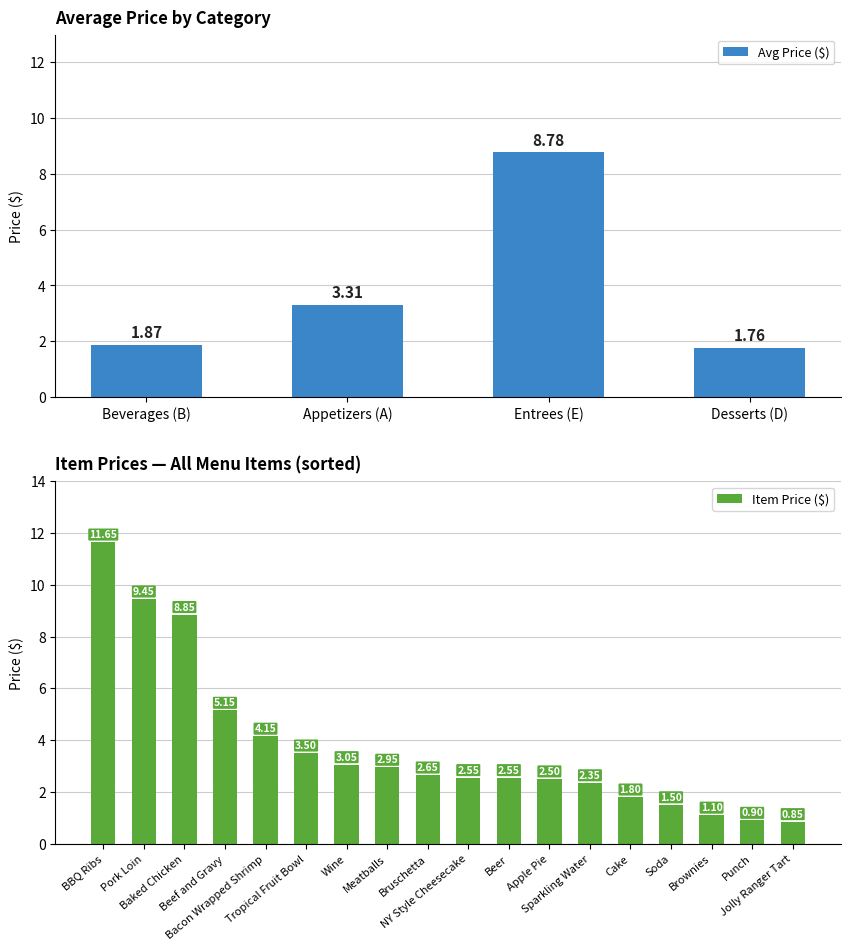

What is the difference between the maximum and minimum values in the Appetizers (A) series?

4.2